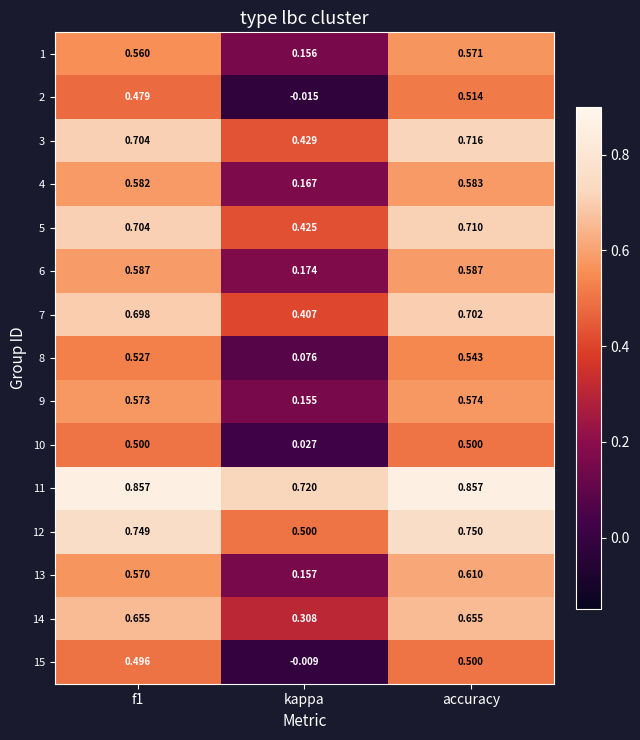

At which category is the sum across all series the highest?

accuracy